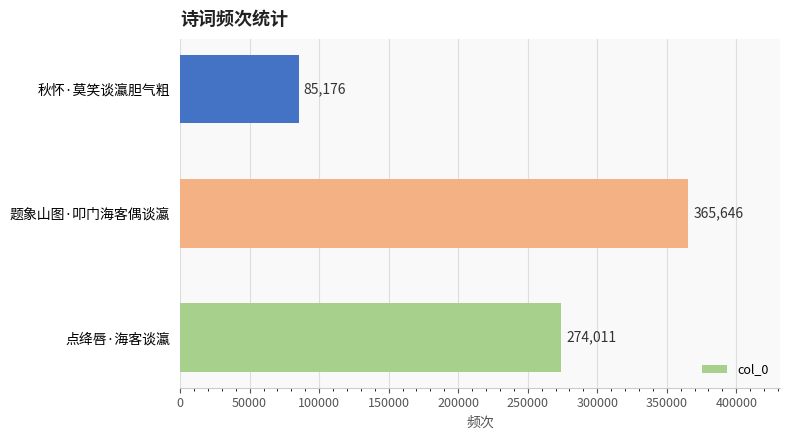

What is the change in value from 点绛唇·海客谈瀛 to 秋怀·莫笑谈瀛胆气粗?

-188835